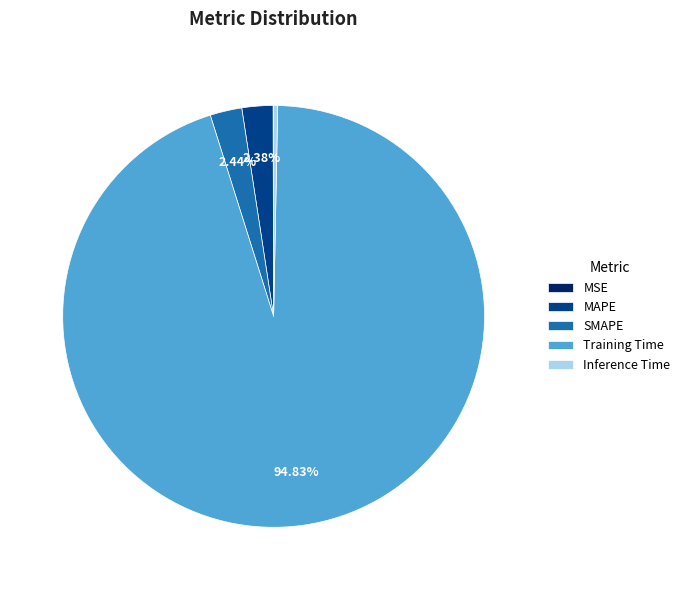

Which category accounts for the majority?

Training Time